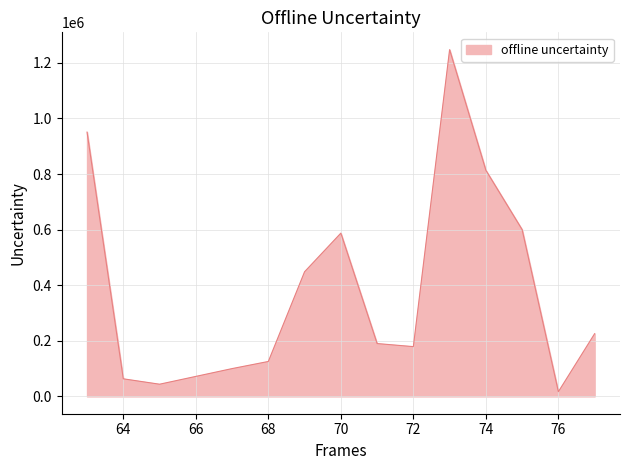

What is the greatest value displayed?

1247571